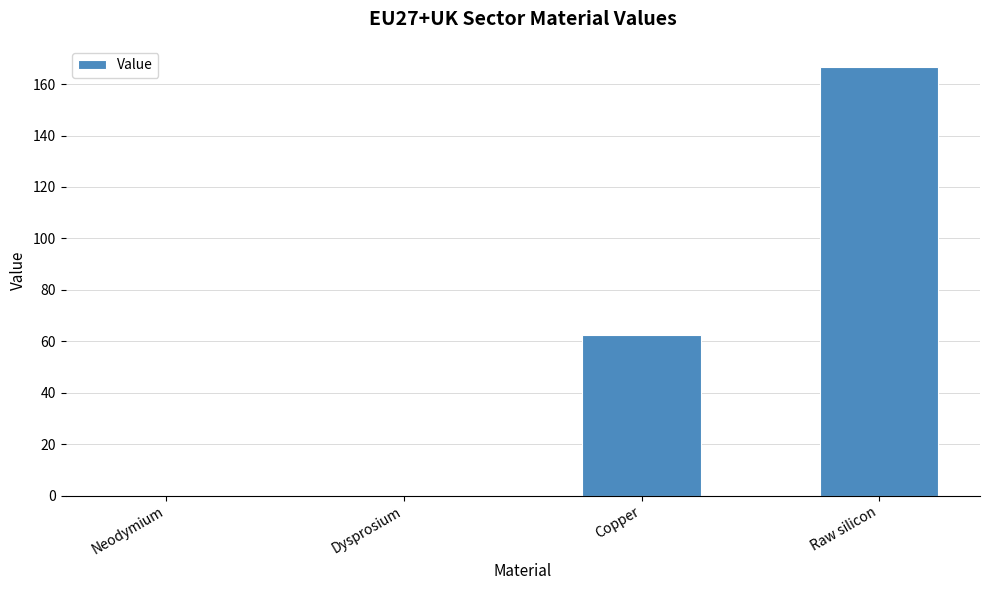

At which label is the value closest to 83?

Copper